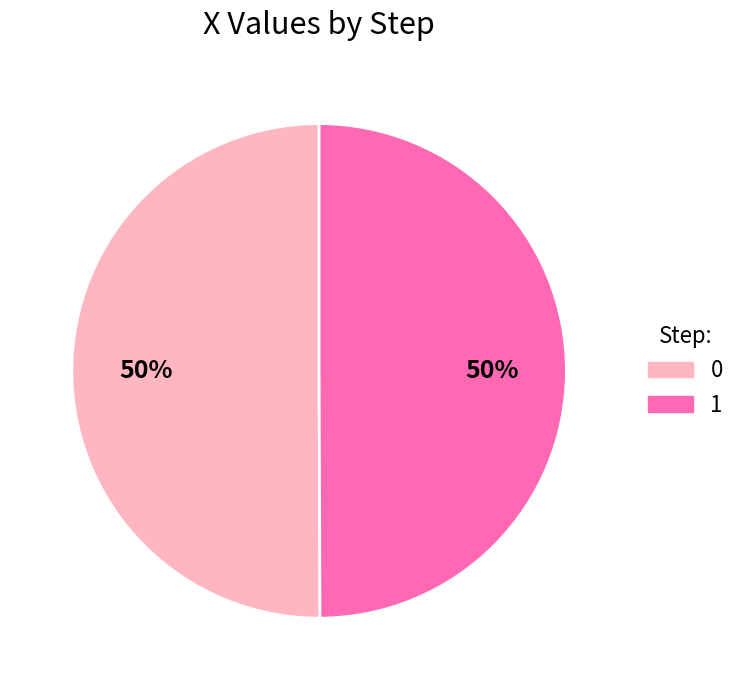

How many segments does this pie chart have?

2